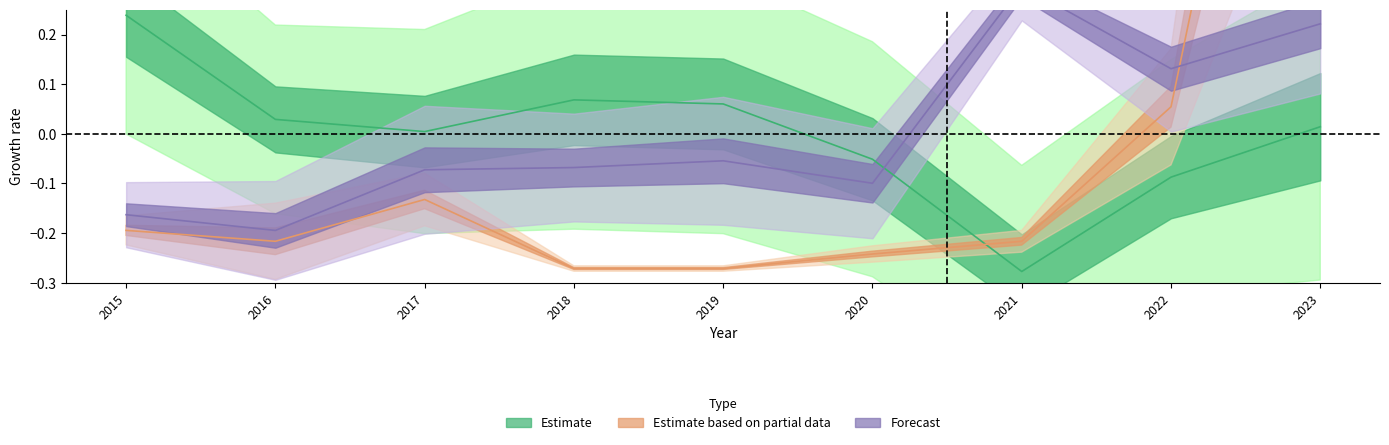

Which category has the lowest value in the Estimate based on partial data series?

2018